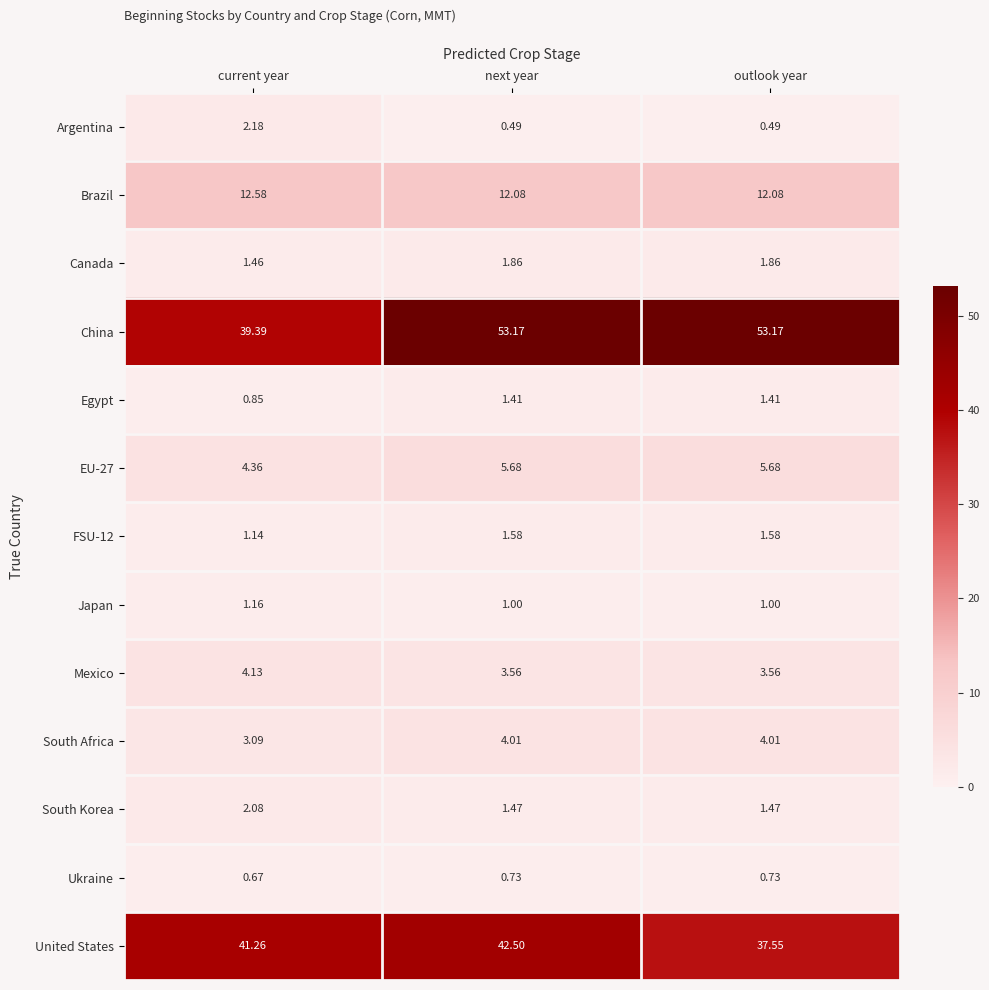

What is the maximum value shown in the chart?

53.2